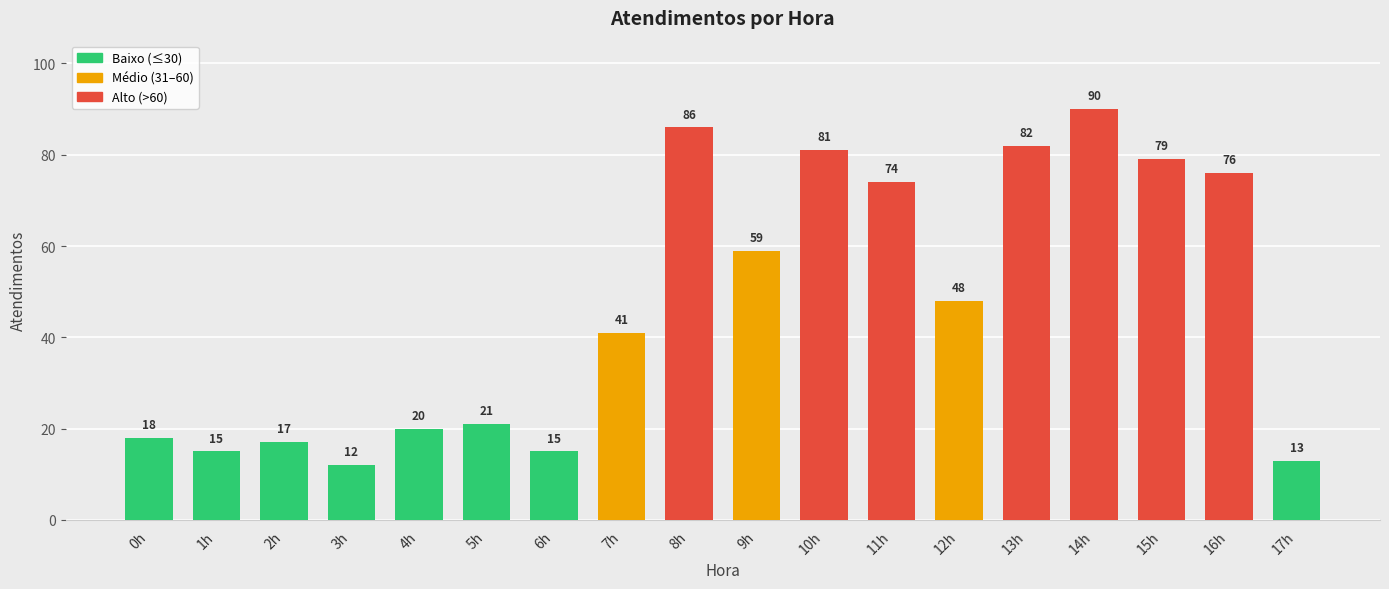

What is the difference between the values at 8h and 1h?

71